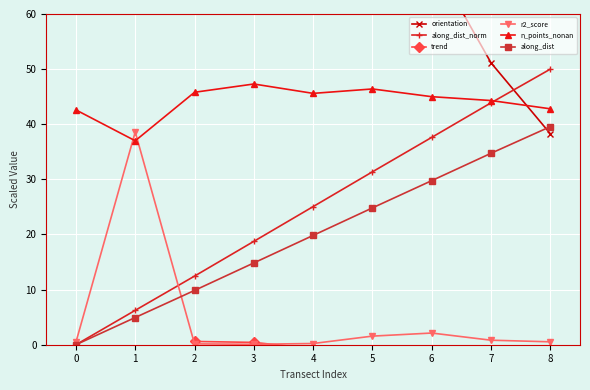

At which label does r2_score reach its peak?

1